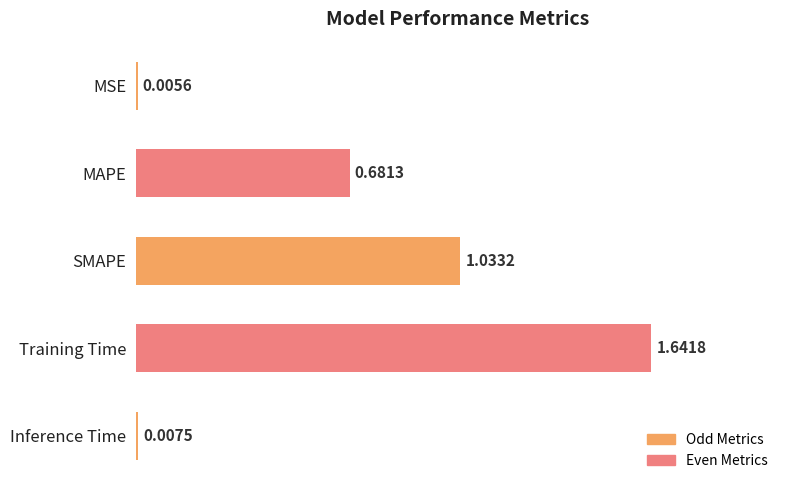

What is the sum of all values?

3.4